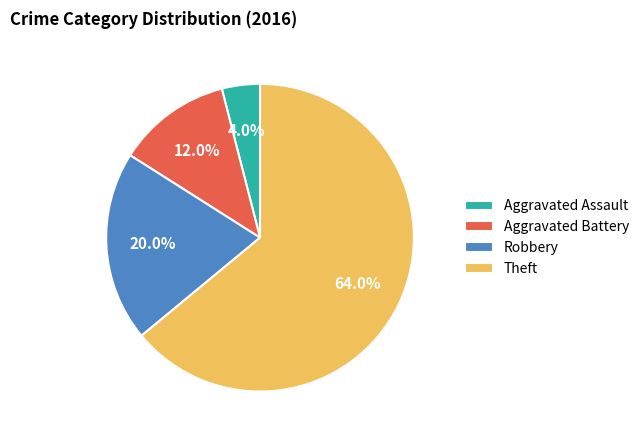

Combined, do Aggravated Battery and Aggravated Assault account for over 50%?

No